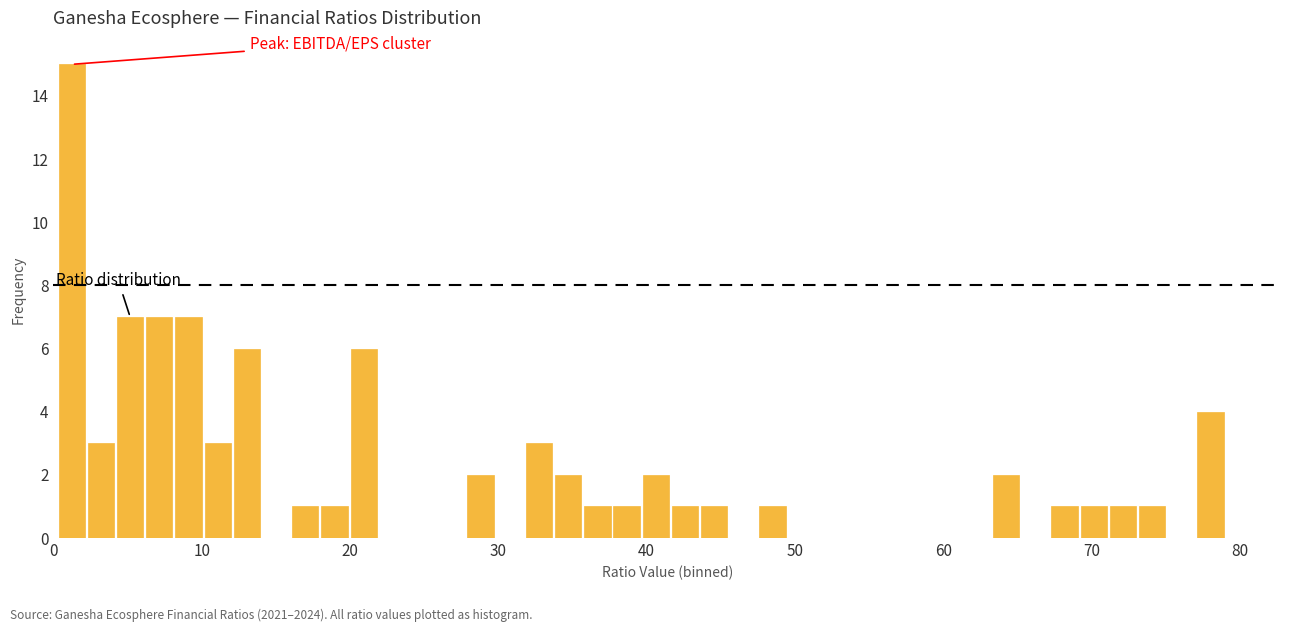

Read against the x-axis, roughly where is the centre of the tallest bar?

1